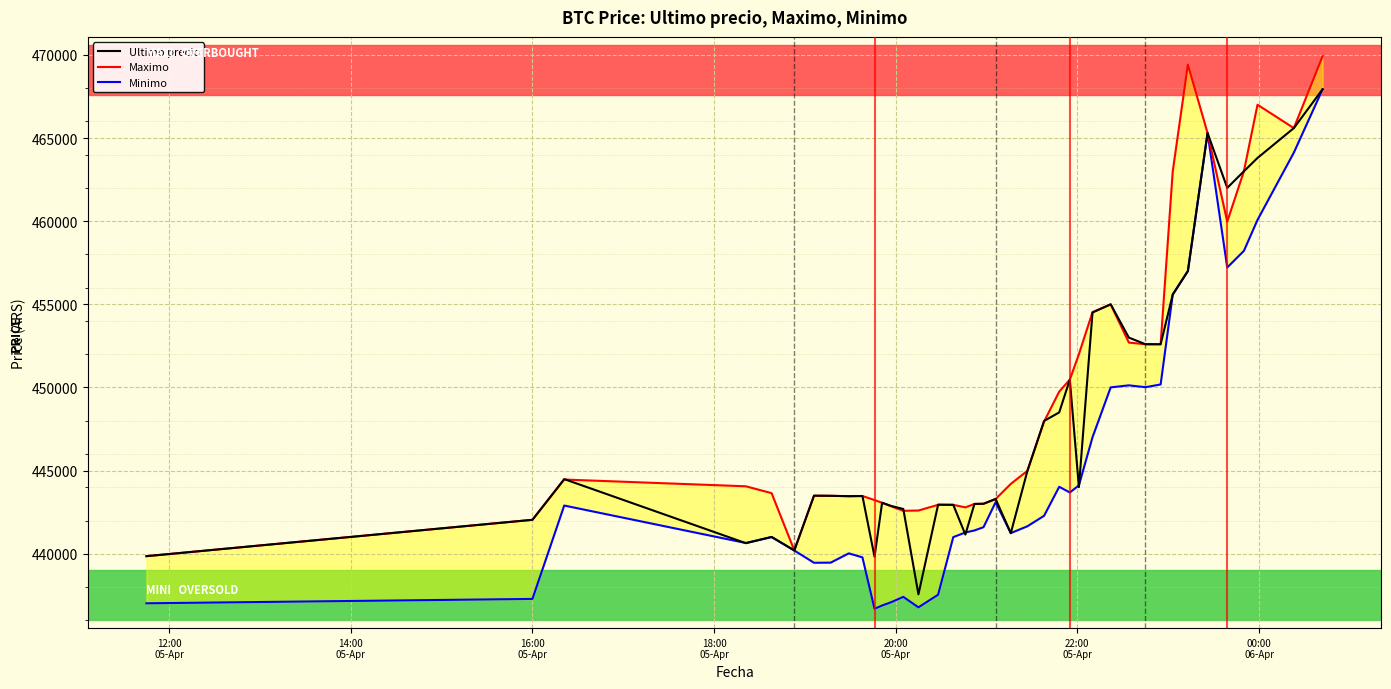

What is the maximum value for Ultimo precio?

467932